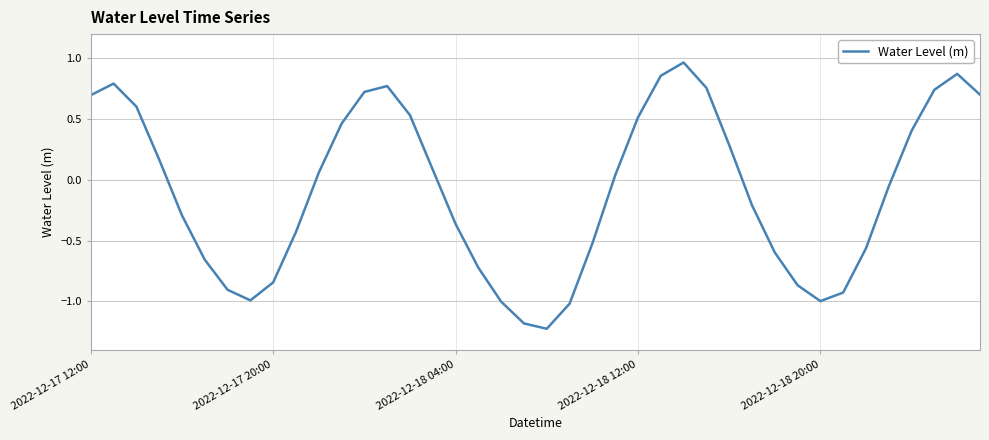

What is the difference between the maximum and minimum values?

2.2